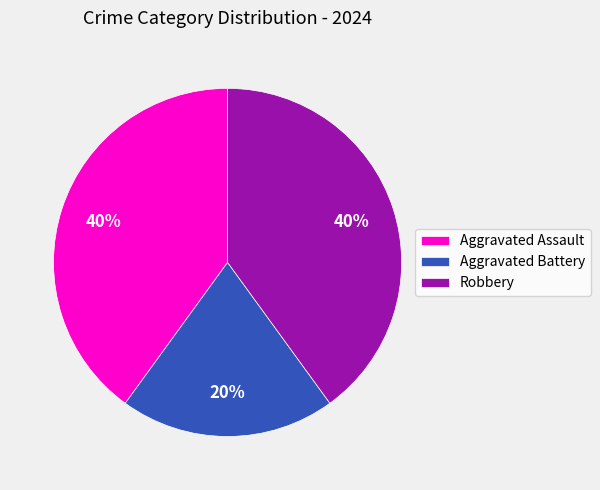

Is it true that Robbery is 31% of the pie?

False